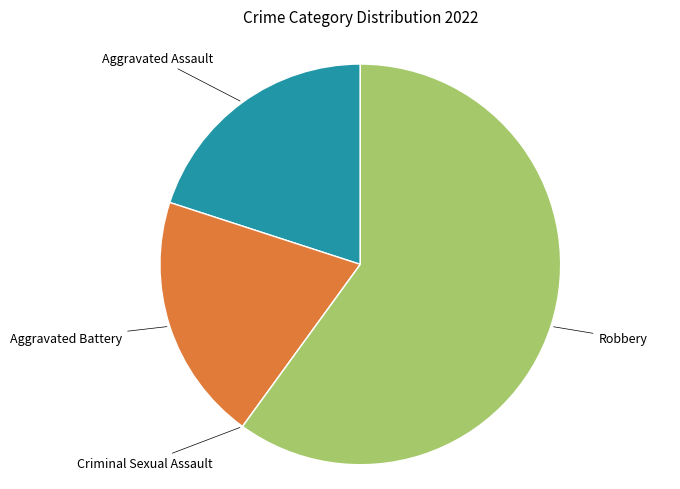

Does any single category account for the majority?

Yes